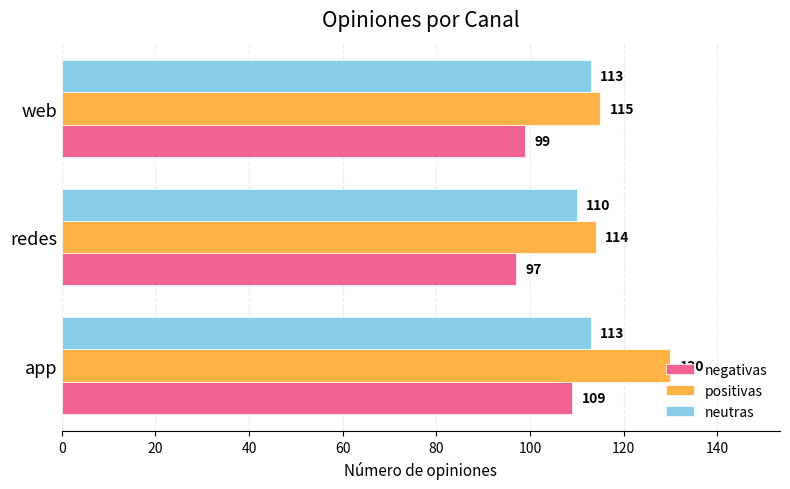

What is the approximate value of negativas at app, to the nearest 10?

110